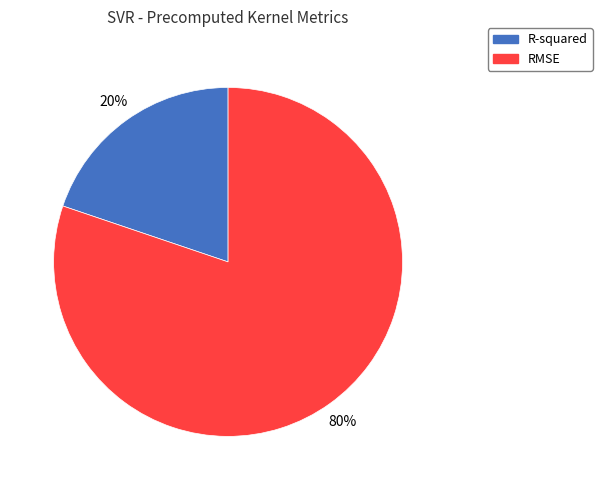

Is it true that RMSE is 69% of the pie?

False